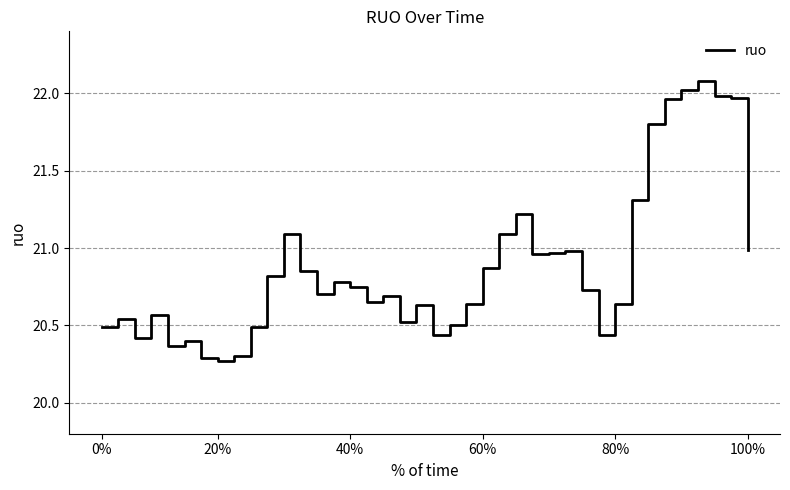

What is the difference between the maximum and minimum values?

1.8